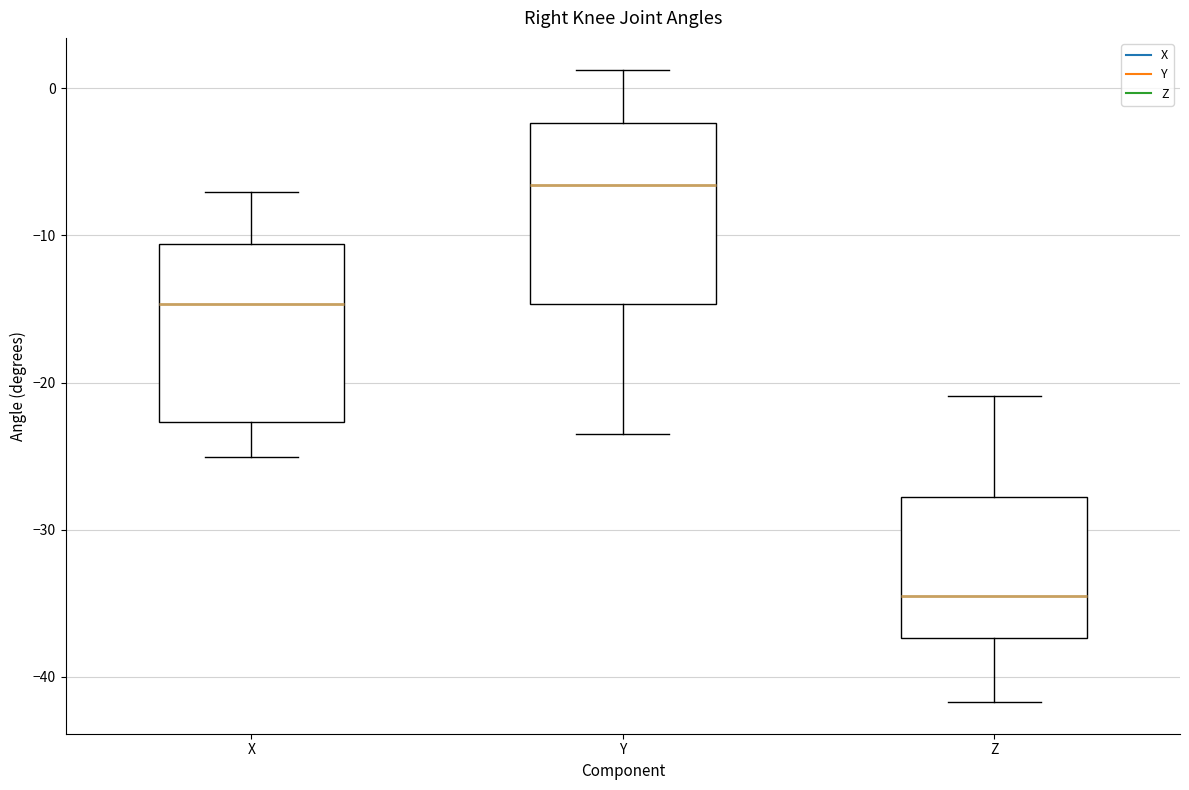

Where does the lower whisker of the box for X end on the y-axis? The values are not printed on the chart, so give them approximately, as read against the axis.

-25